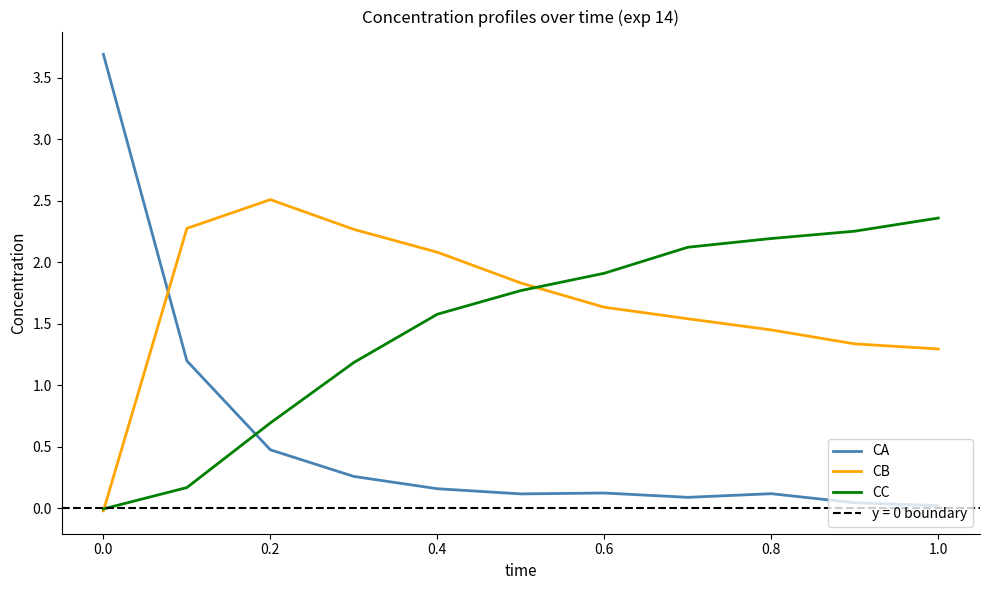

At which label does CC reach its peak?

1.0